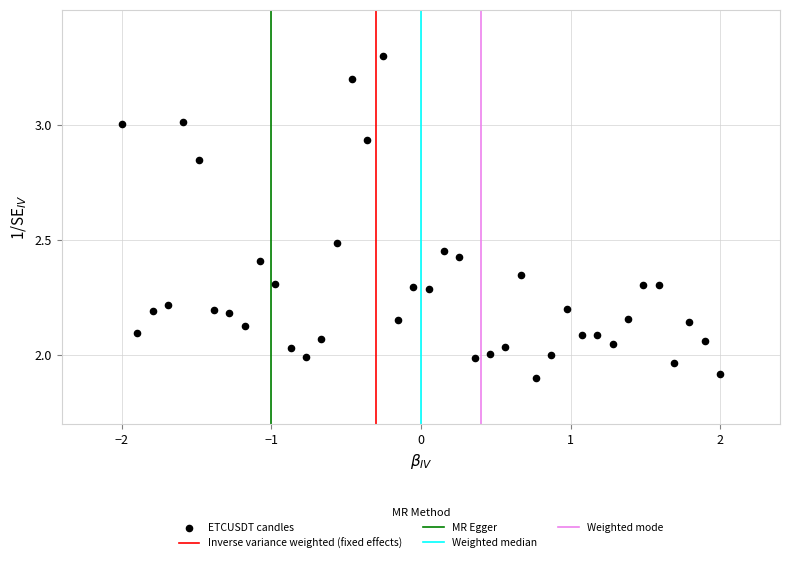

What is the range of X values (max minus min)?

4.0